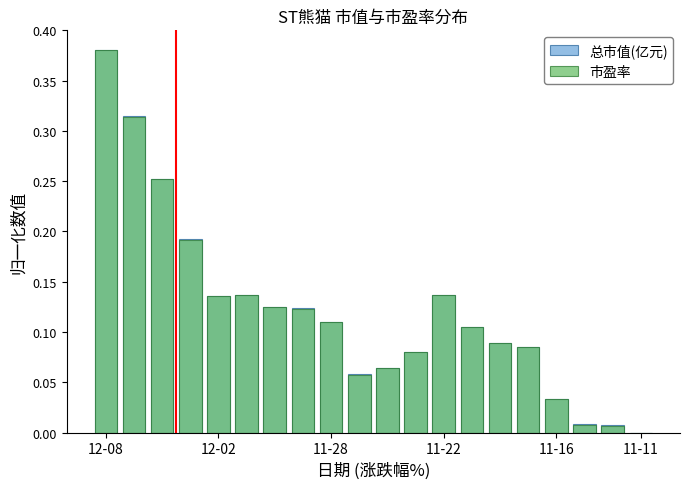

The 市盈率 series shows 0.1 at 12-02. True or false?

False